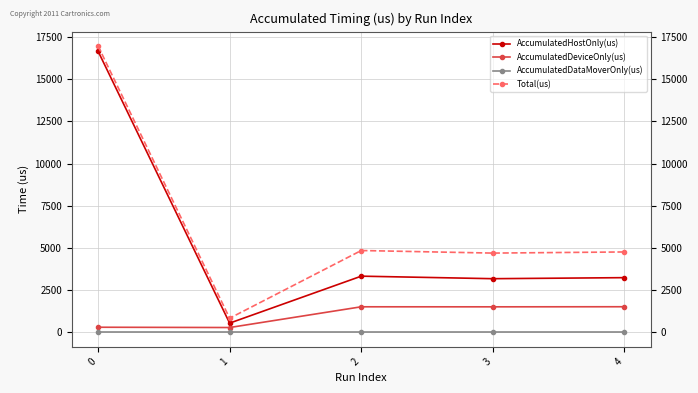

Is it true that Total(us) equals 842.0 at 1?

True